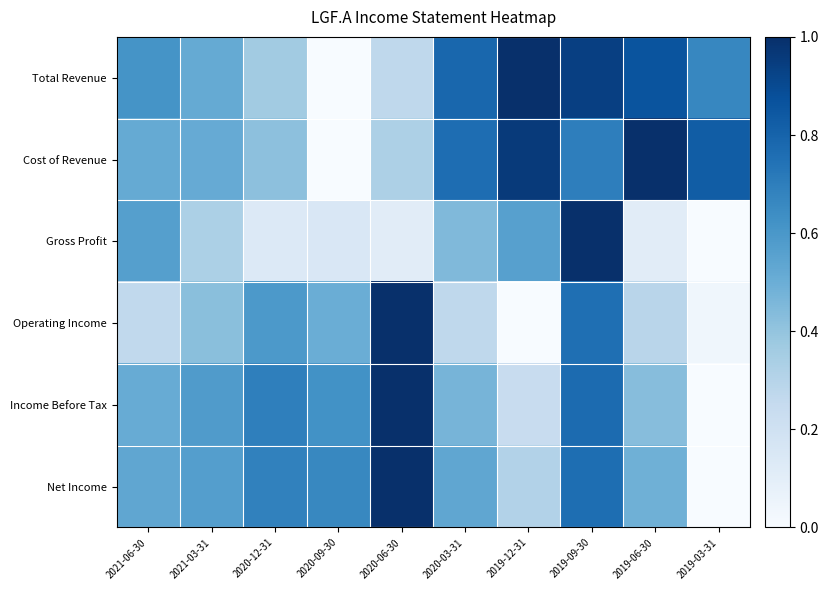

Which series has the widest spread of values?

Total Revenue